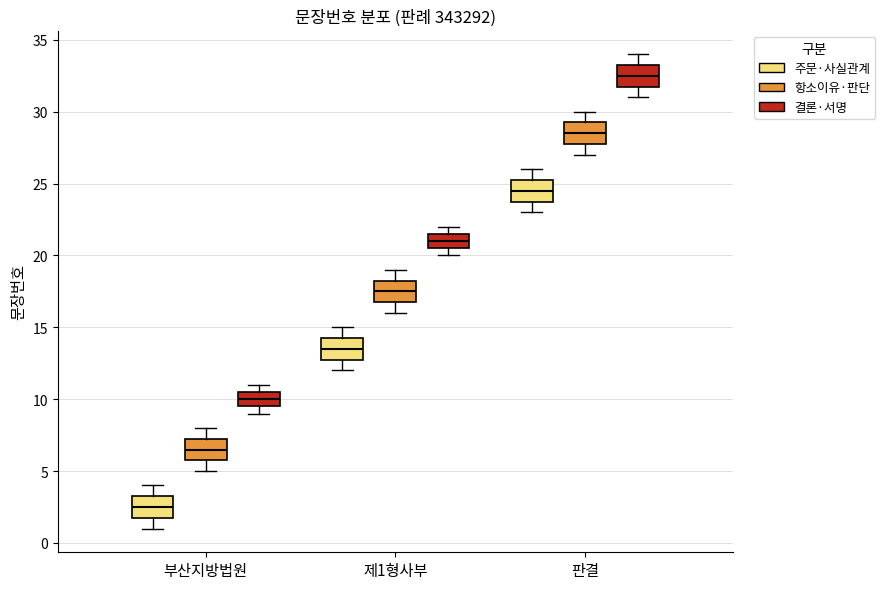

Reading left to right, transcribe this box plot: for each box, give where its median line is, the range the box spans, and where its two whiskers end, as read against the y-axis. The values are not printed on the chart, so give them approximately, as read against the axis.

부산지방법원 (주문·사실관계): median 2.5, box 2.0 to 3.5, whiskers 1.0 to 4.0
부산지방법원 (항소이유·판단): median 6.5, box 6.0 to 7.5, whiskers 5.0 to 8.0
부산지방법원 (결론·서명): median 10.0, box 9.5 to 10.5, whiskers 9.0 to 11.0
제1형사부 (주문·사실관계): median 13.5, box 13.0 to 14.5, whiskers 12.0 to 15.0
제1형사부 (항소이유·판단): median 17.5, box 17.0 to 18.5, whiskers 16.0 to 19.0
제1형사부 (결론·서명): median 21.0, box 20.5 to 21.5, whiskers 20.0 to 22.0
판결 (주문·사실관계): median 24.5, box 24.0 to 25.5, whiskers 23.0 to 26.0
판결 (항소이유·판단): median 28.5, box 28.0 to 29.5, whiskers 27.0 to 30.0
판결 (결론·서명): median 32.5, box 32.0 to 33.5, whiskers 31.0 to 34.0